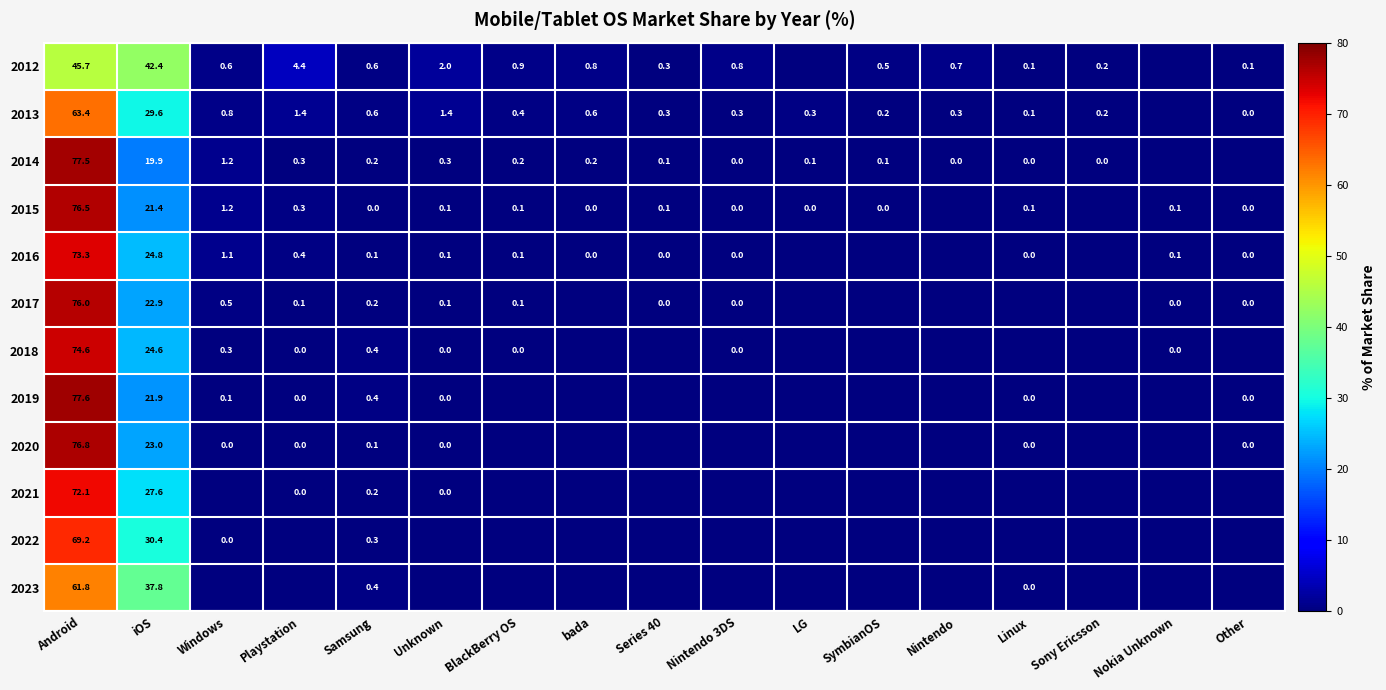

The value of 2014 at iOS is 32.2. True or false?

False